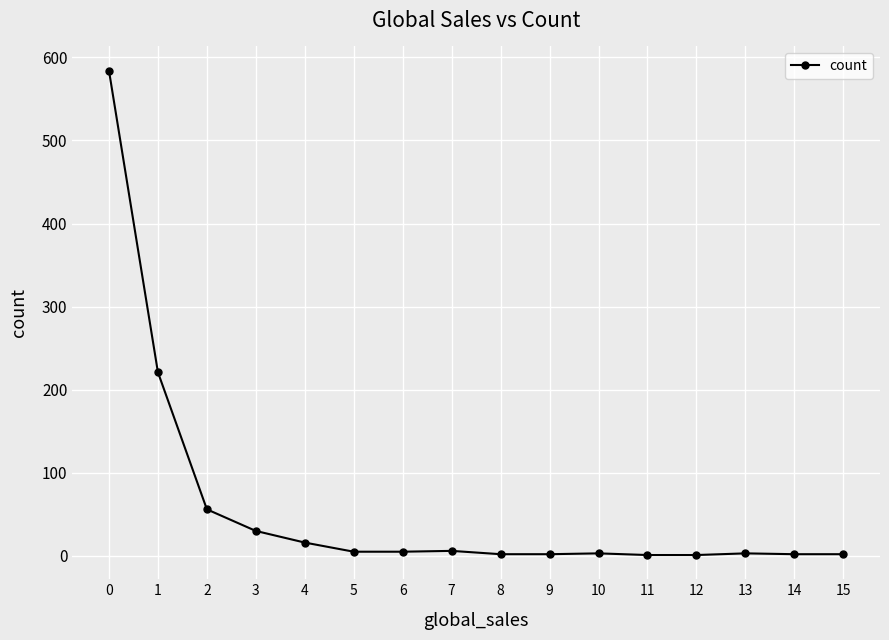

What is the greatest value displayed?

584